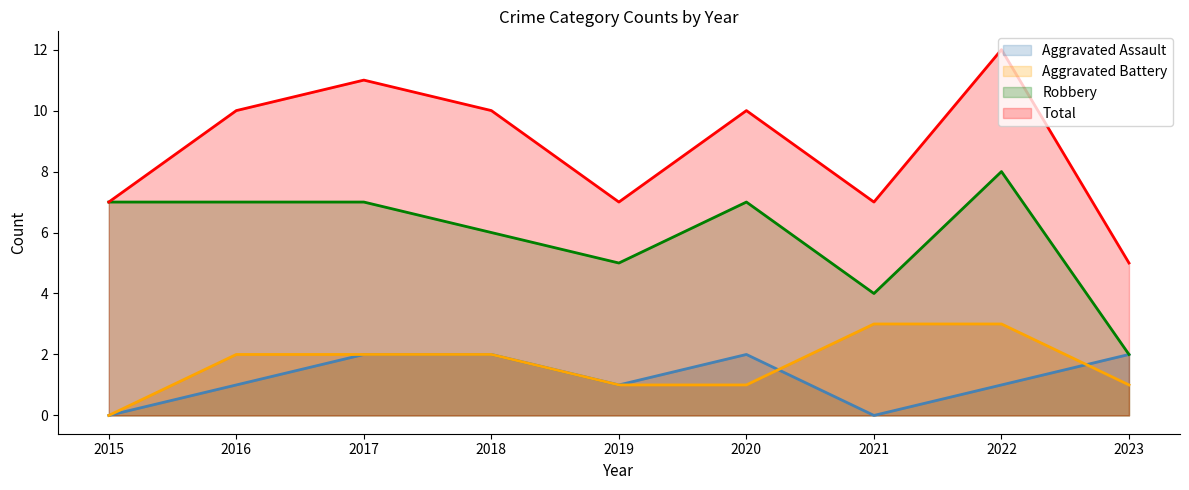

Rank the series by their maximum value, from highest to lowest.

Total, Robbery, Aggravated Battery, Aggravated Assault